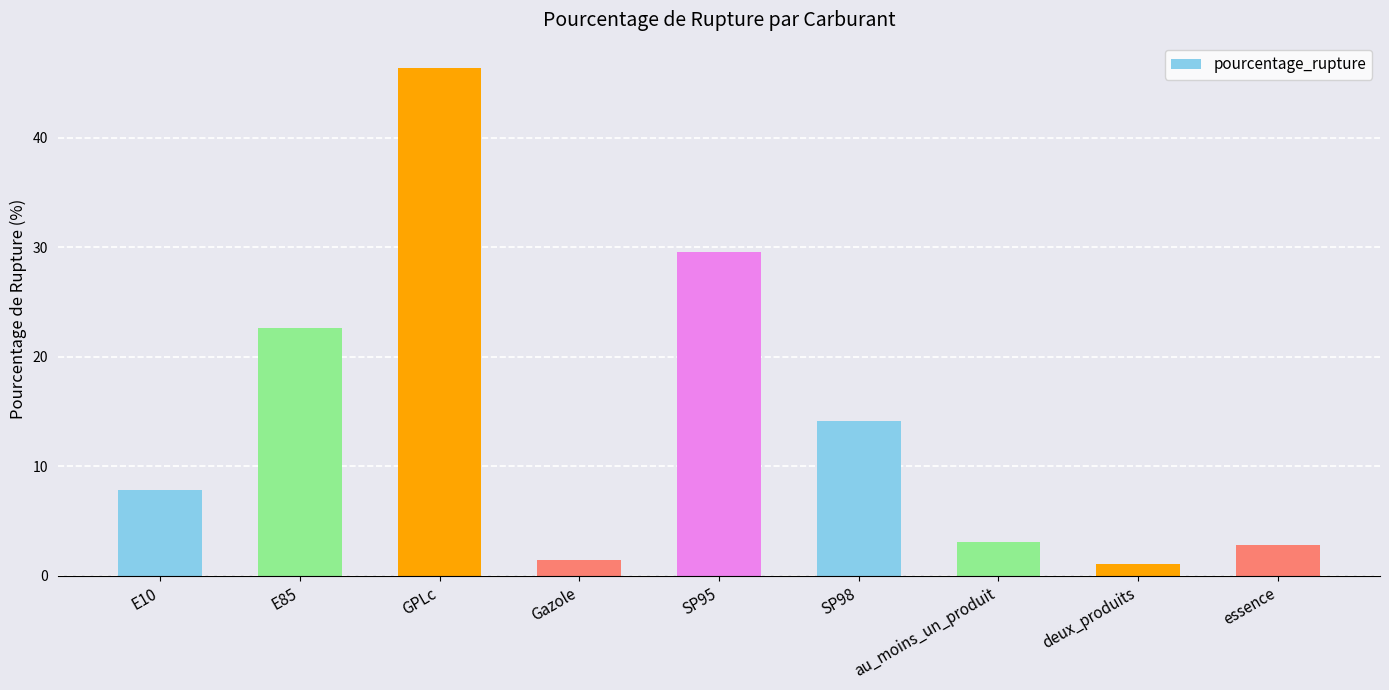

What is the average value?

14.3